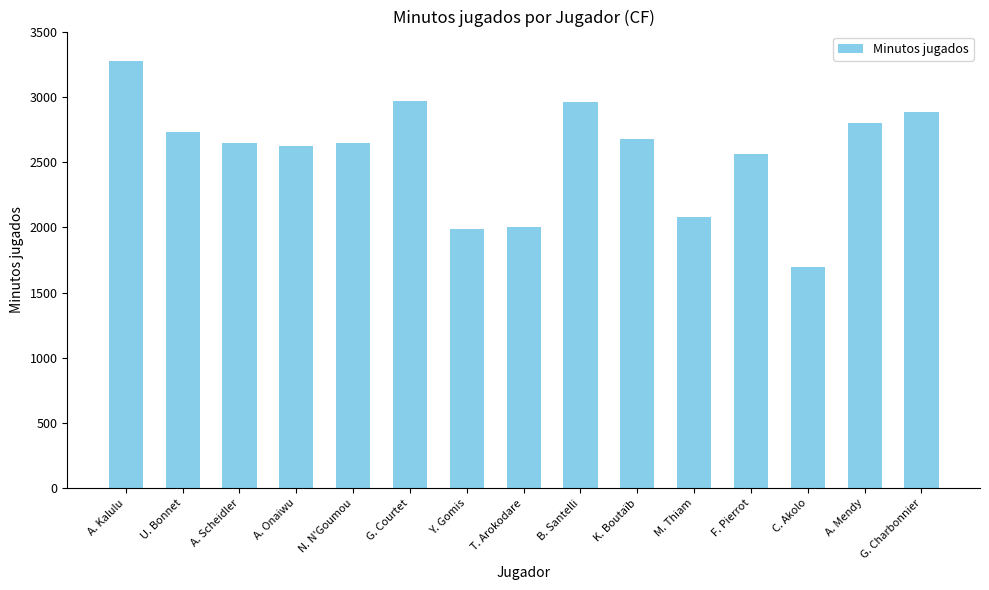

Which category has the lowest value across all series?

C. Akolo